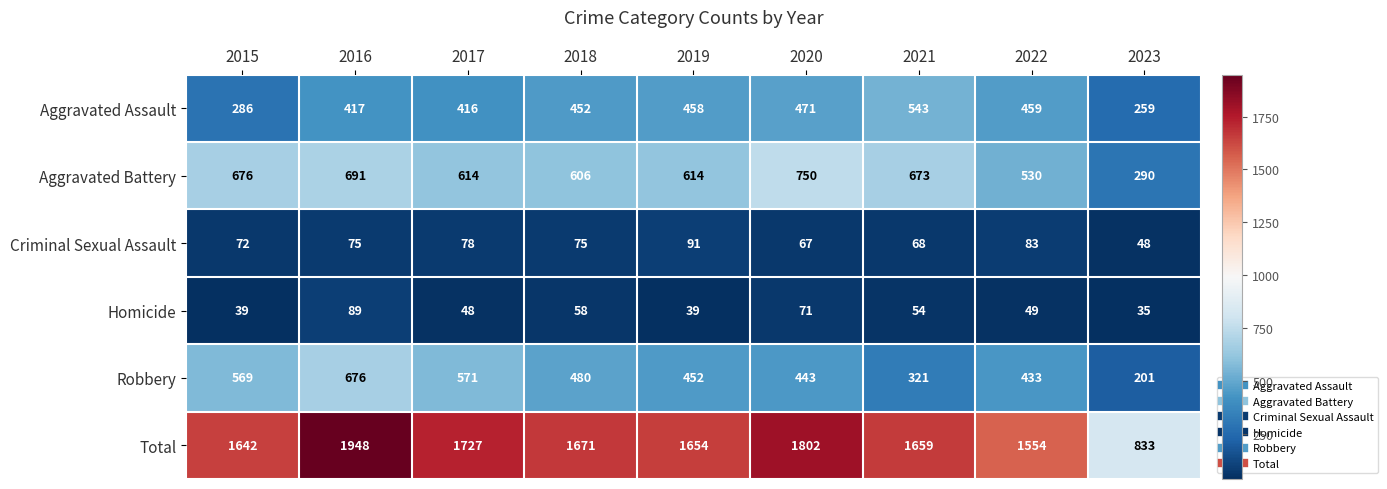

What is the total value across all series at 2017?

3454